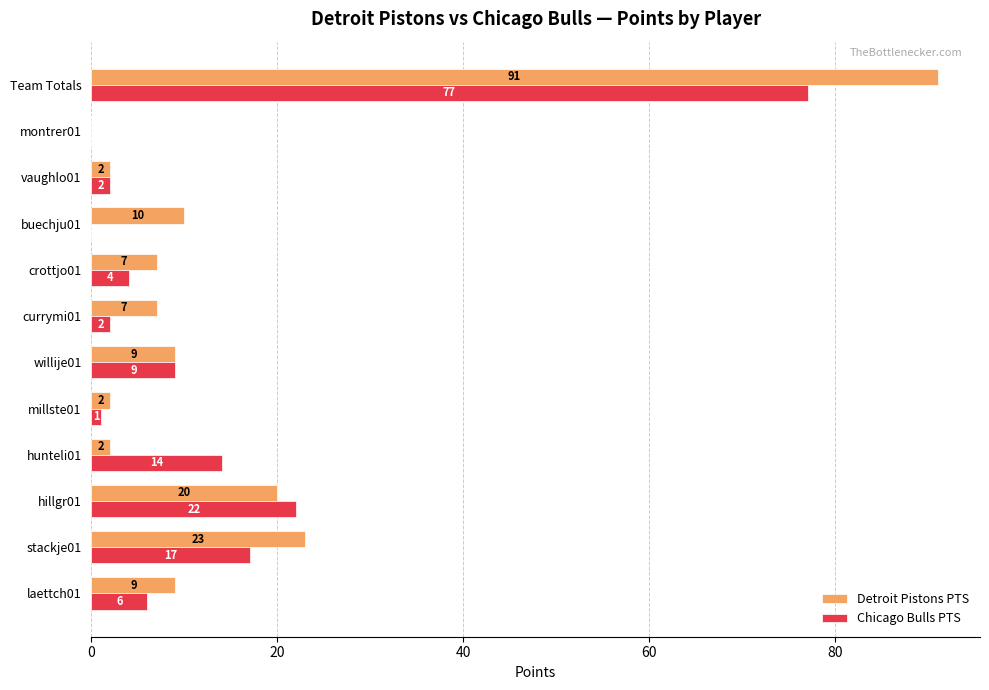

At which label is Chicago Bulls PTS closest to 38?

hillgr01